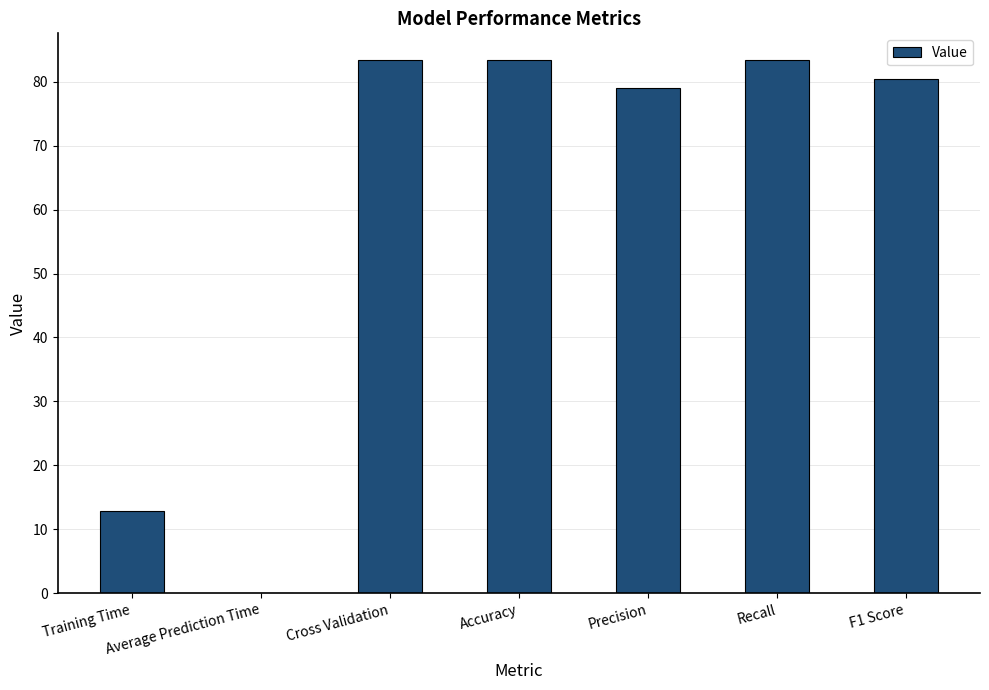

True or false: the data shows 17.9 at Training Time.

False